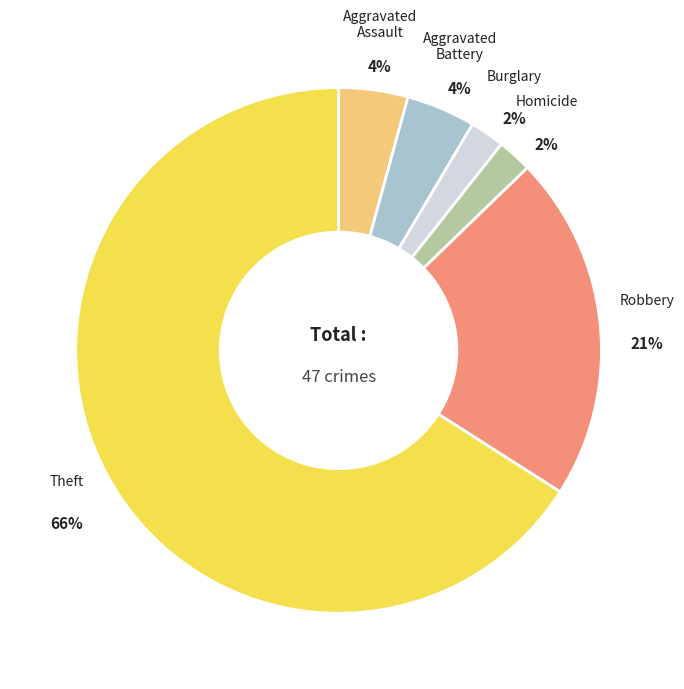

How many segments does this pie chart have?

6